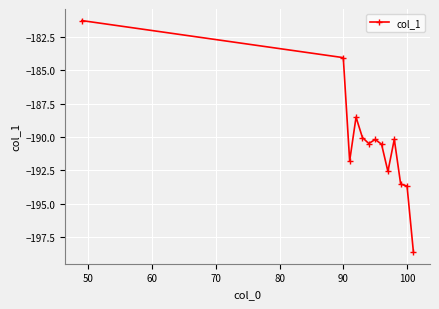

What is the maximum value shown in the chart?

-181.3